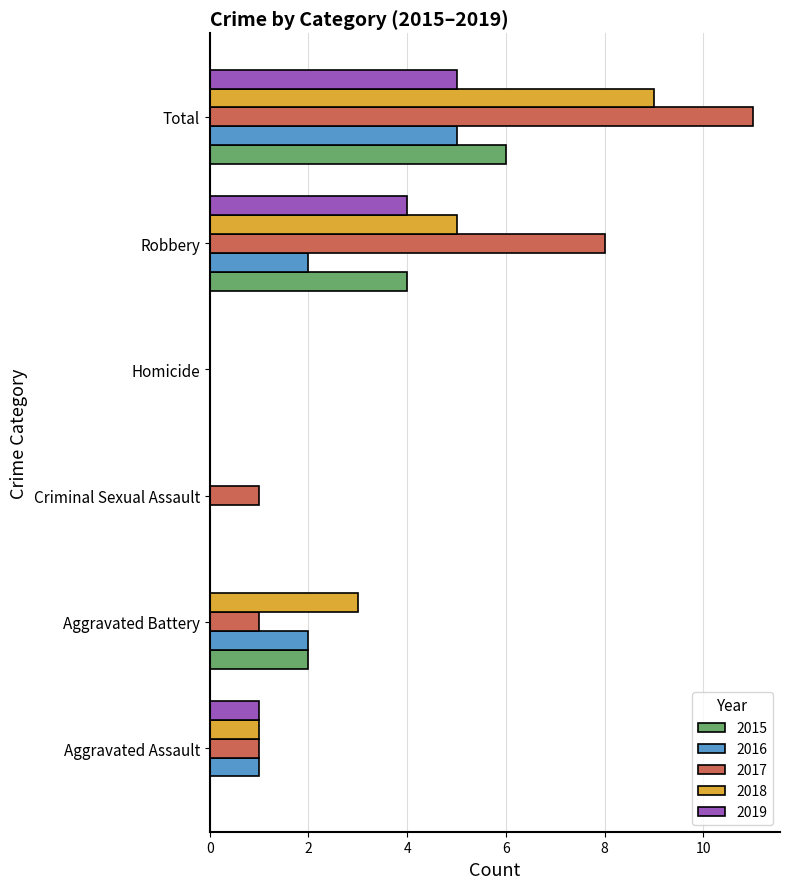

Count the number of categories in the chart.

6